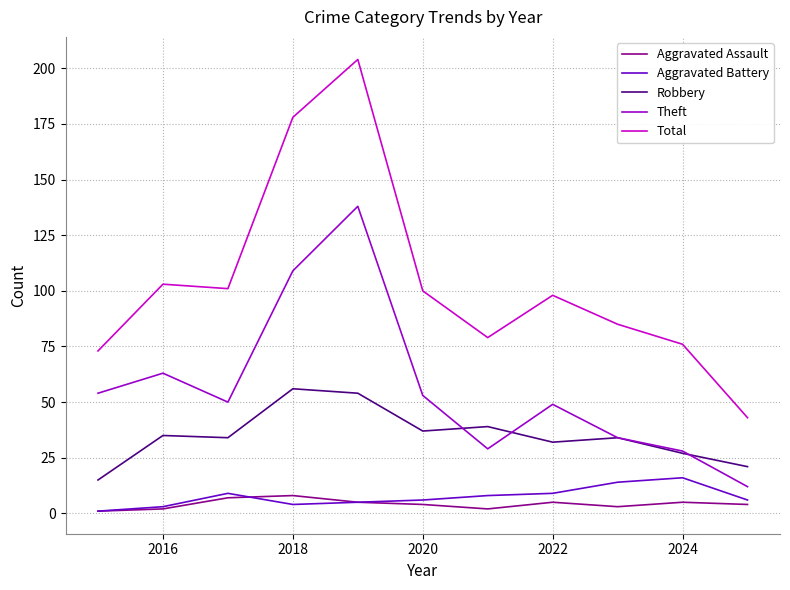

True or false: Total and Aggravated Assault intersect in this chart.

False